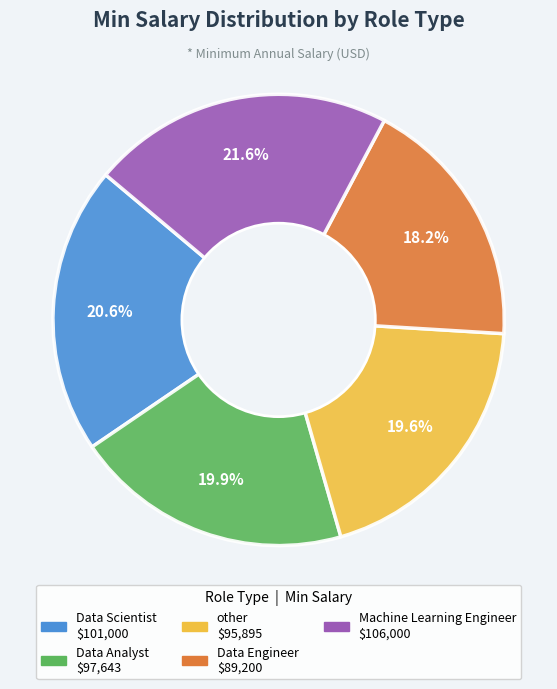

Do Data Analyst and Data Scientist together represent more than half of the pie?

No